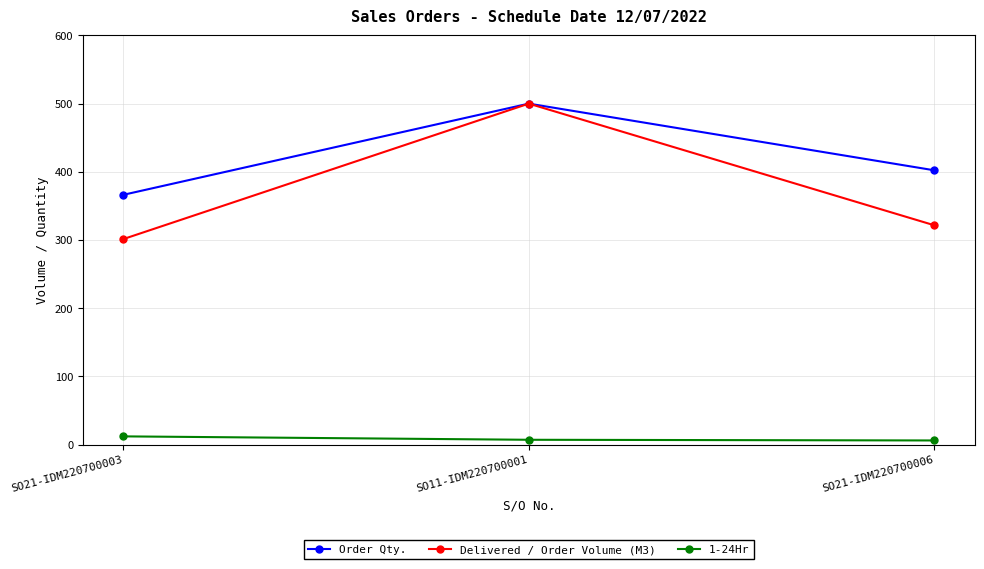

Does the chart display data point markers on the line(s)?

Yes